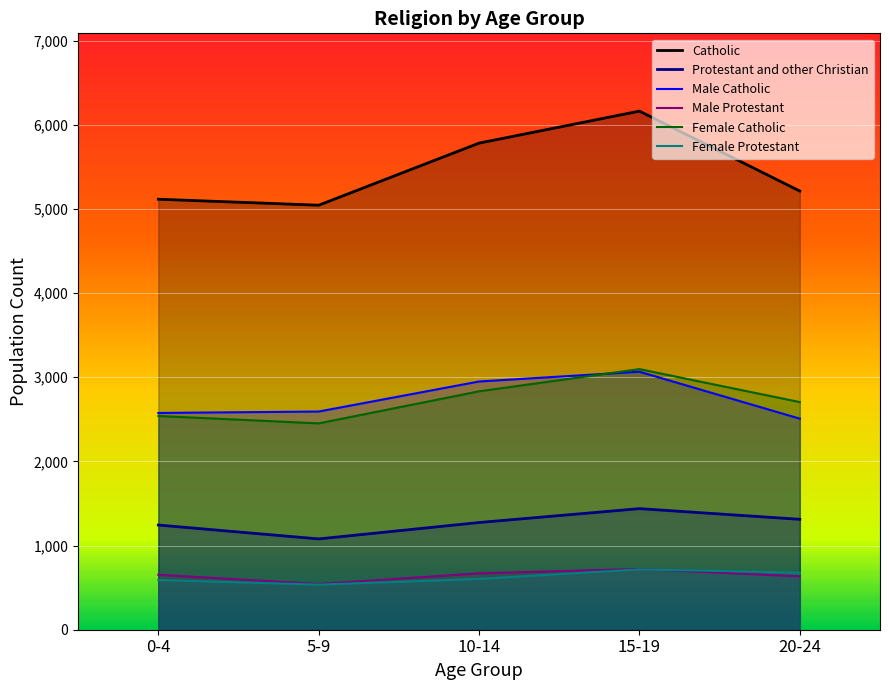

What are all the series names shown in the legend?

Catholic, Protestant and other Christian, Male Catholic, Male Protestant, Female Catholic, Female Protestant